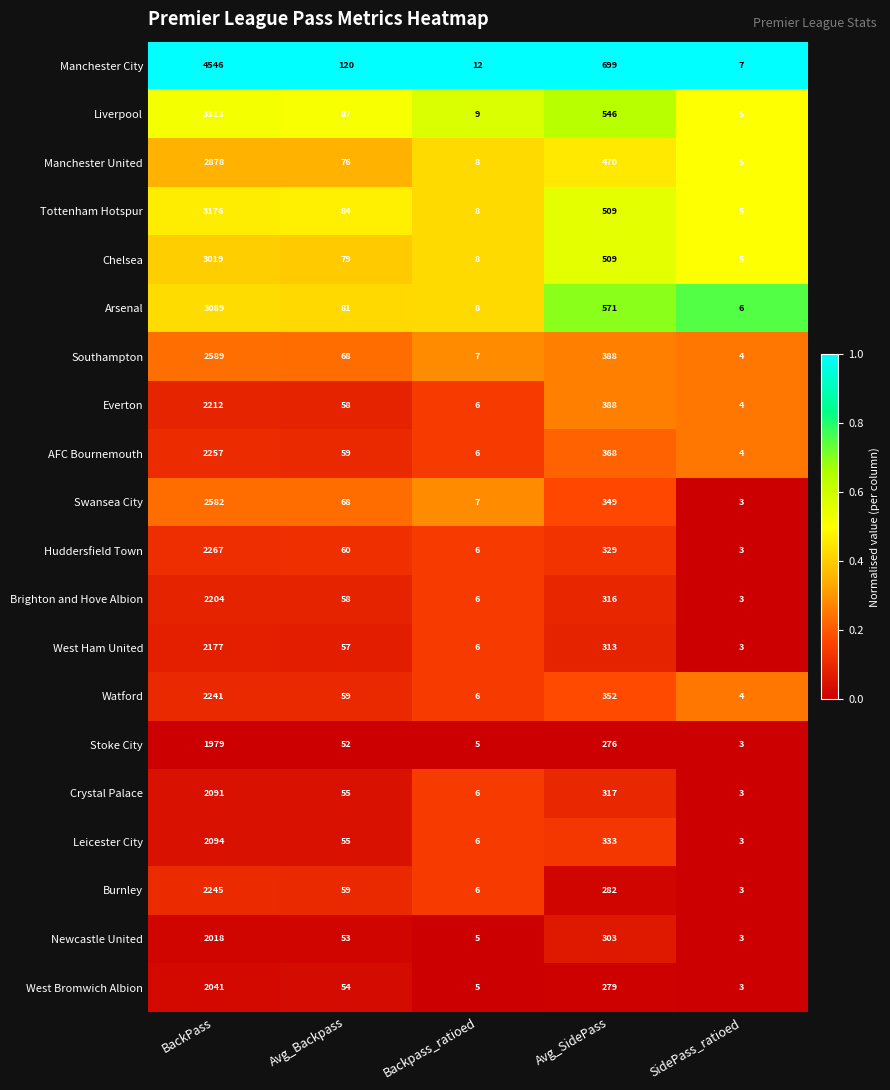

What is the spread (max minus min) of values at Avg_SidePass?

423